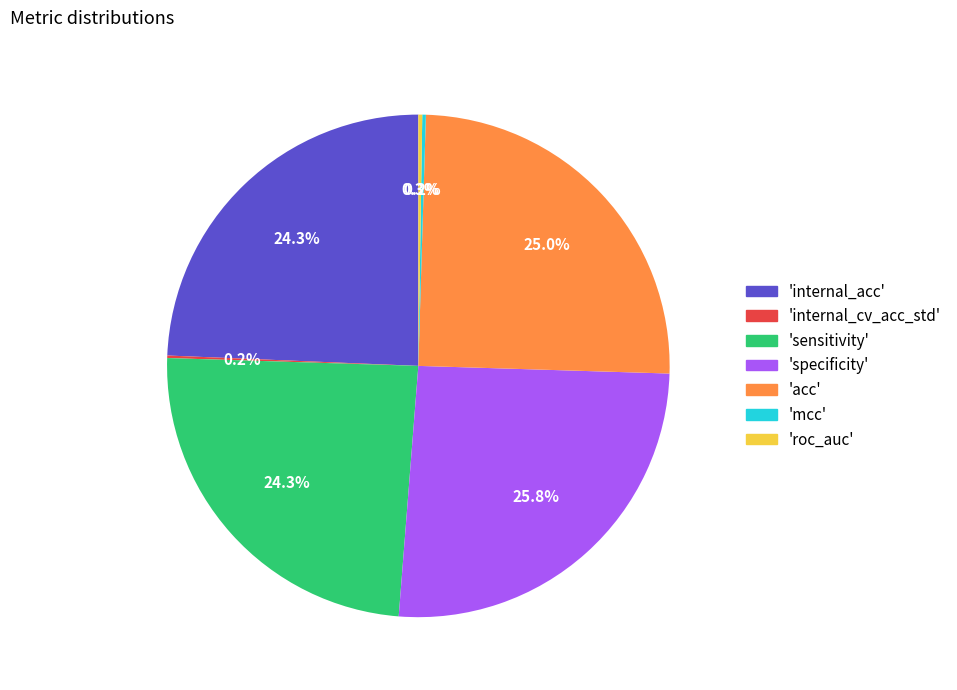

To the nearest percent, what is the average slice percentage?

14%